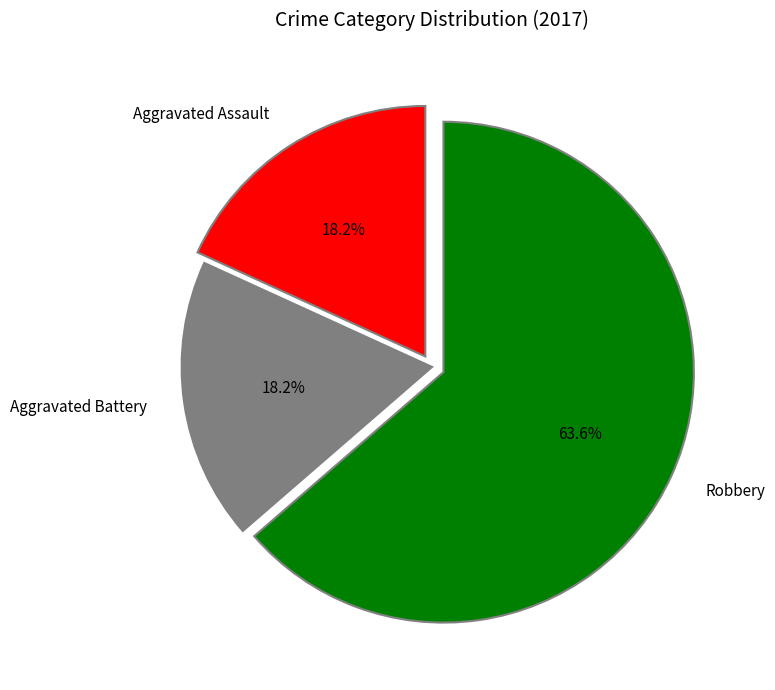

To the nearest percent, what is the average slice percentage?

33%